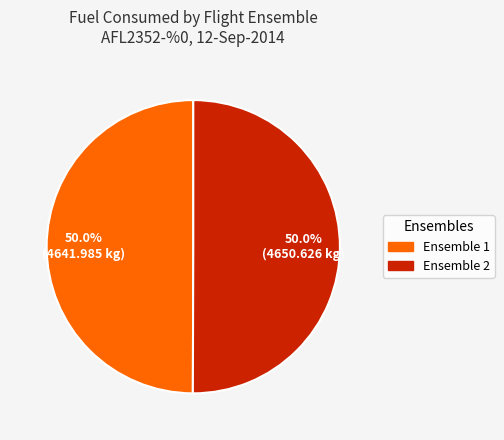

Count the number of slices in the pie.

2